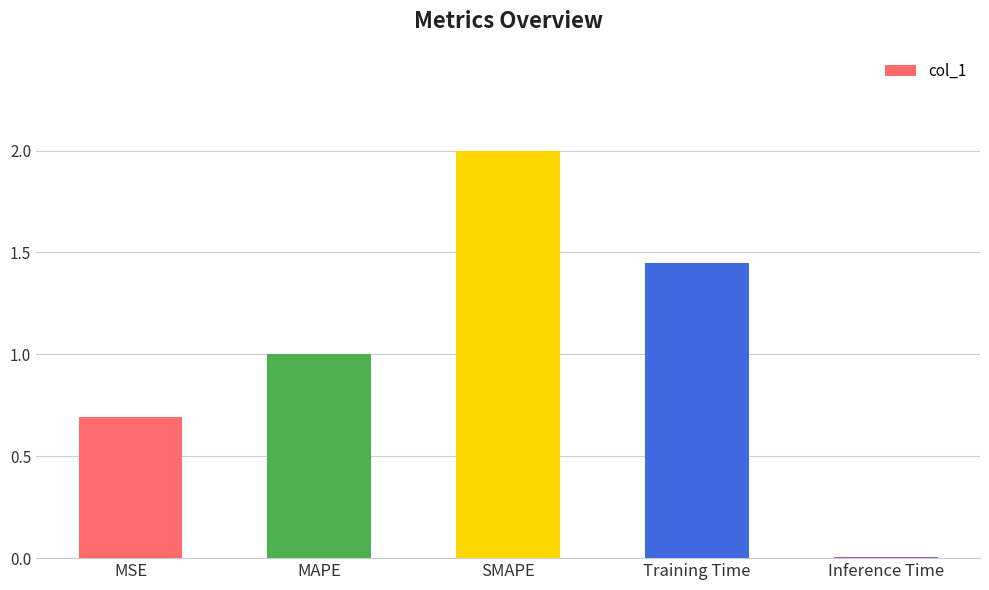

Which label corresponds to the largest value in the chart?

SMAPE